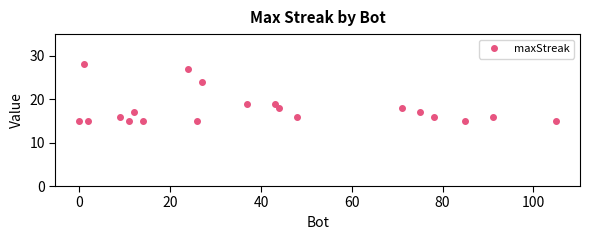

What is the average value?

18